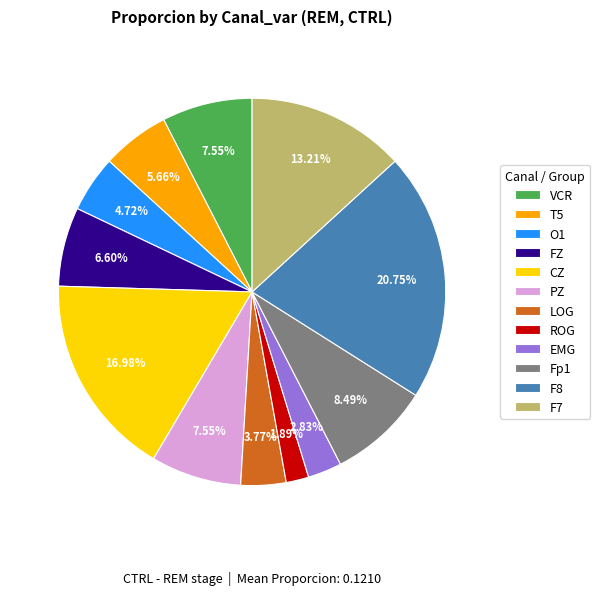

To the nearest percent, what is the difference between the largest and smallest slice percentages?

19%